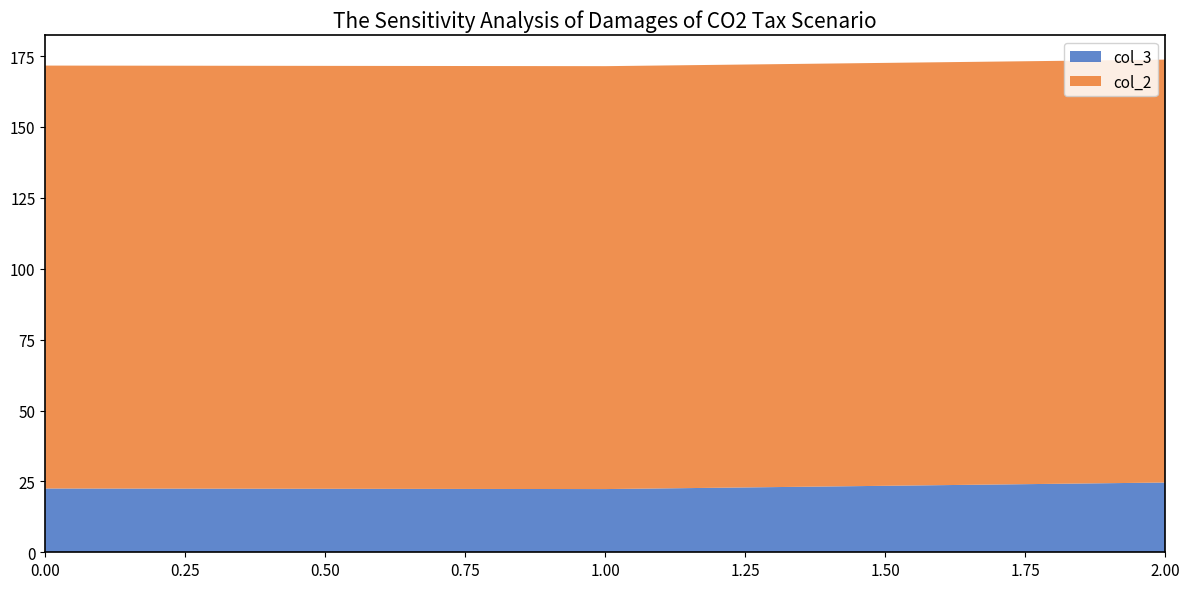

Reading left to right, transcribe all the data shown in this chart.

col_3: 22.5	22.3	24.6
col_2: 149.2	149.2	149.2